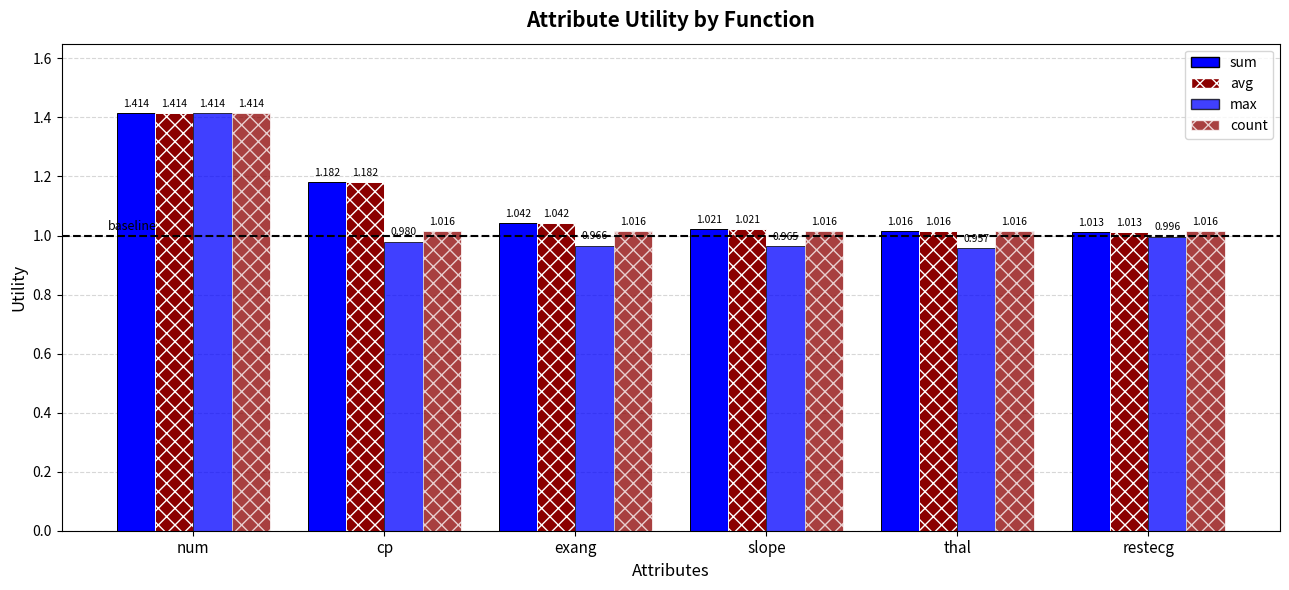

Which series has the widest spread of values?

max